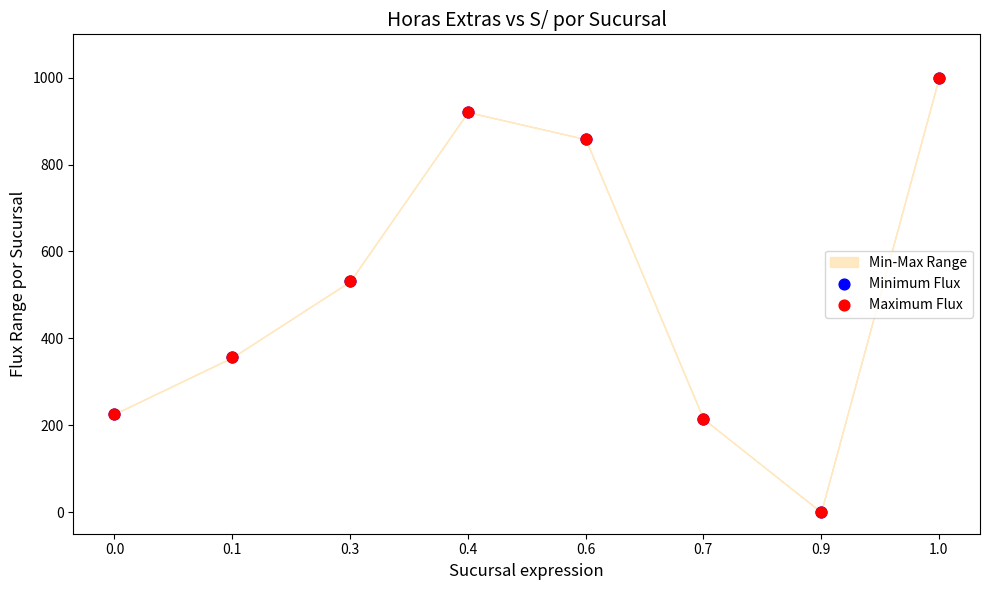

Which series reaches the maximum Y coordinate?

Minimum Flux